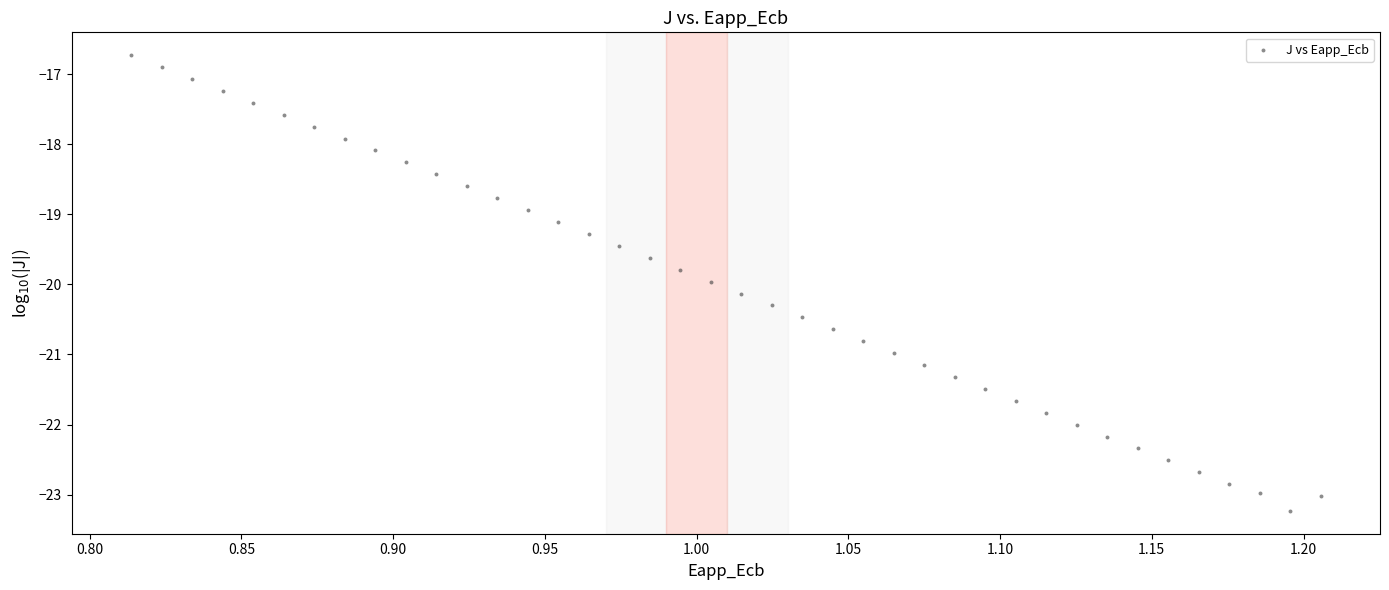

What is the range of X values (max minus min)?

0.4